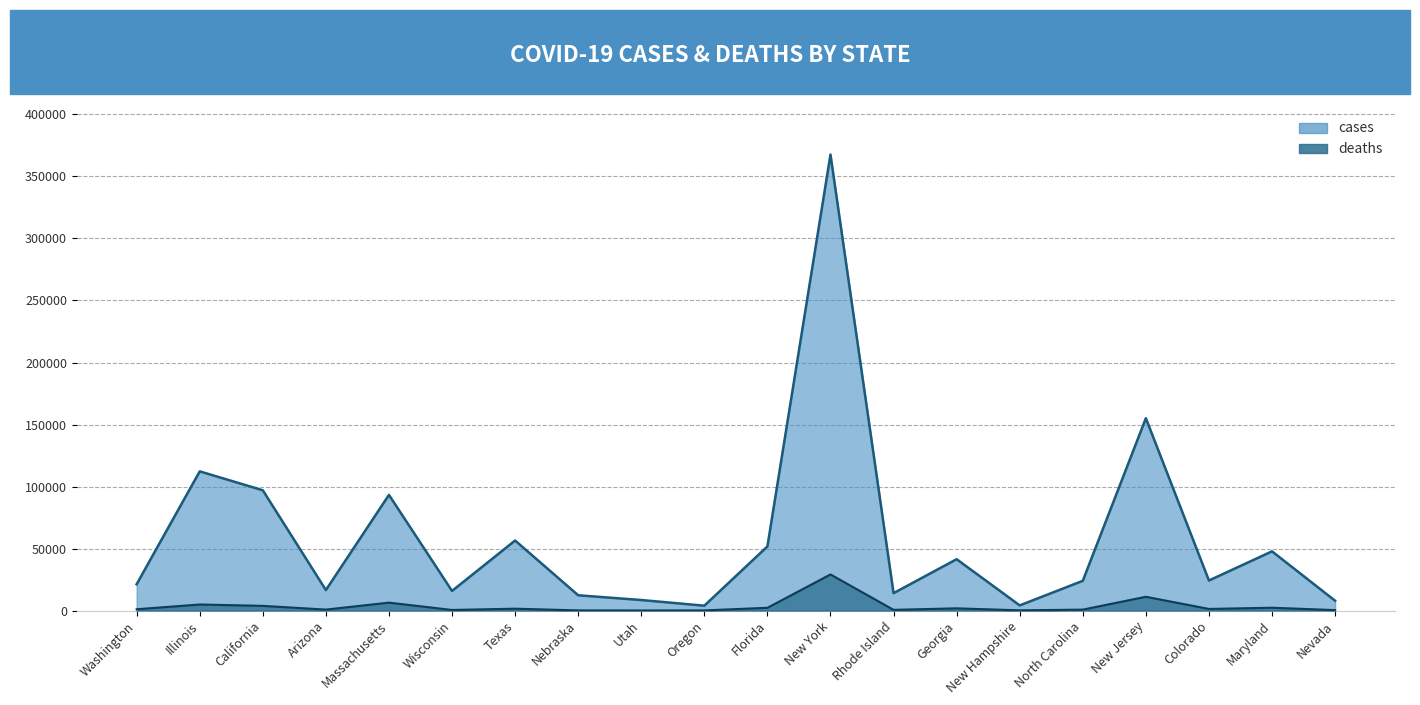

The value of deaths at Texas is 372. True or false?

False